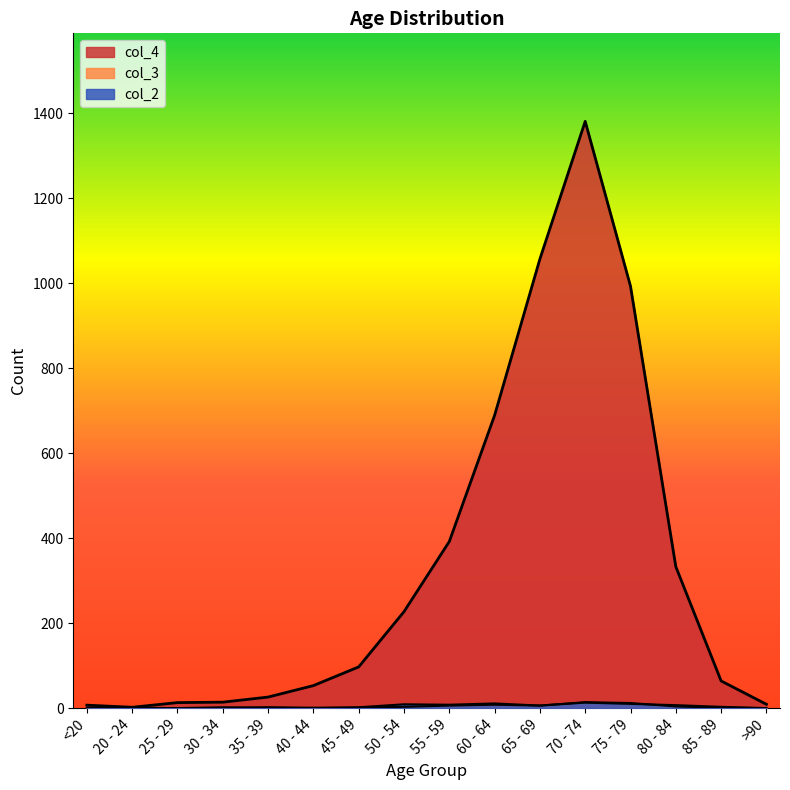

At which category is the sum across all series the highest?

70 - 74